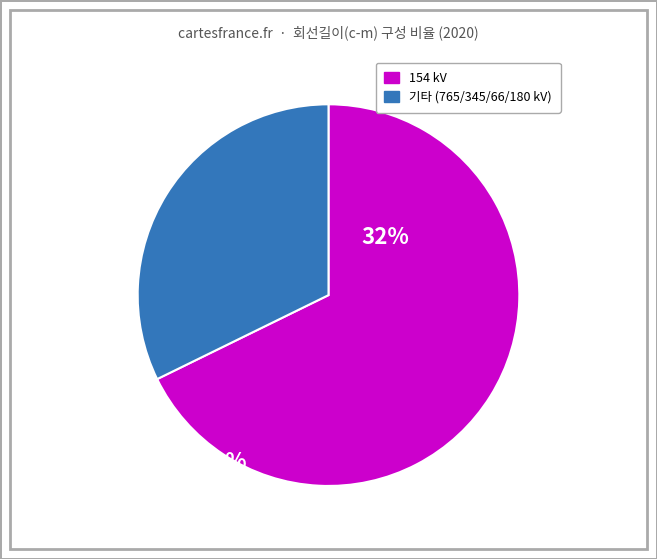

Does any single category account for the majority?

Yes